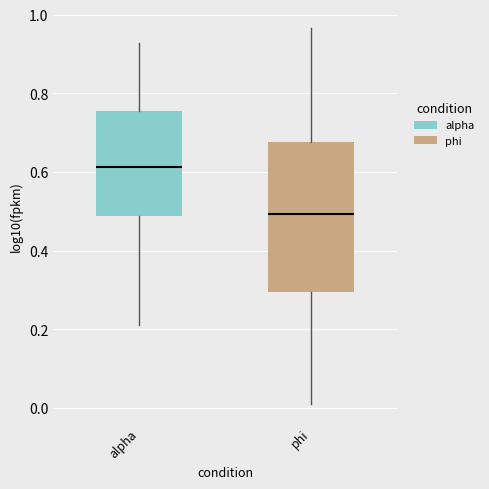

Where does the median line of the box for phi sit on the y-axis? The values are not printed on the chart, so give them approximately, as read against the axis.

0.50